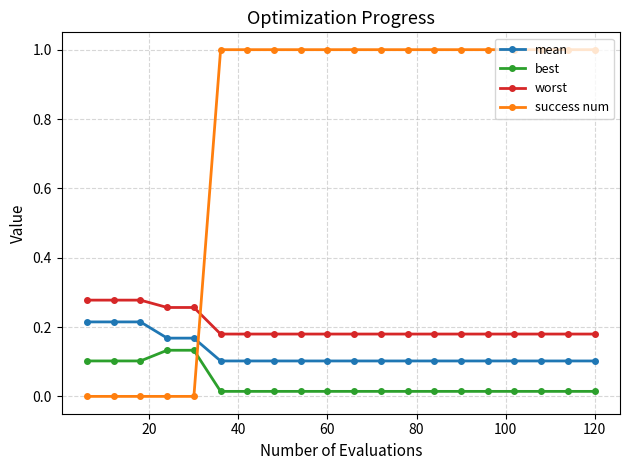

What is the difference between the maximum and minimum values in the success num series?

1.0